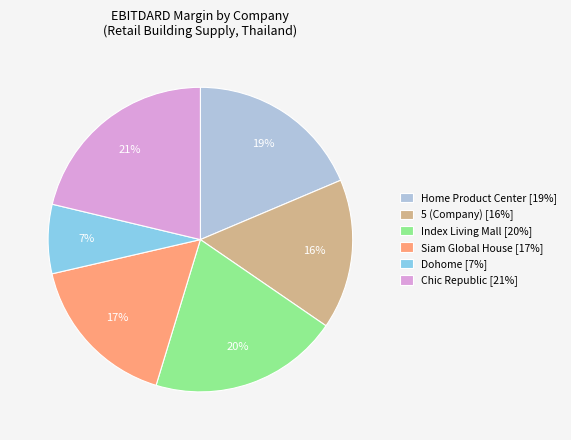

To the nearest percent, what percentage of the pie is Siam Global House?

17%